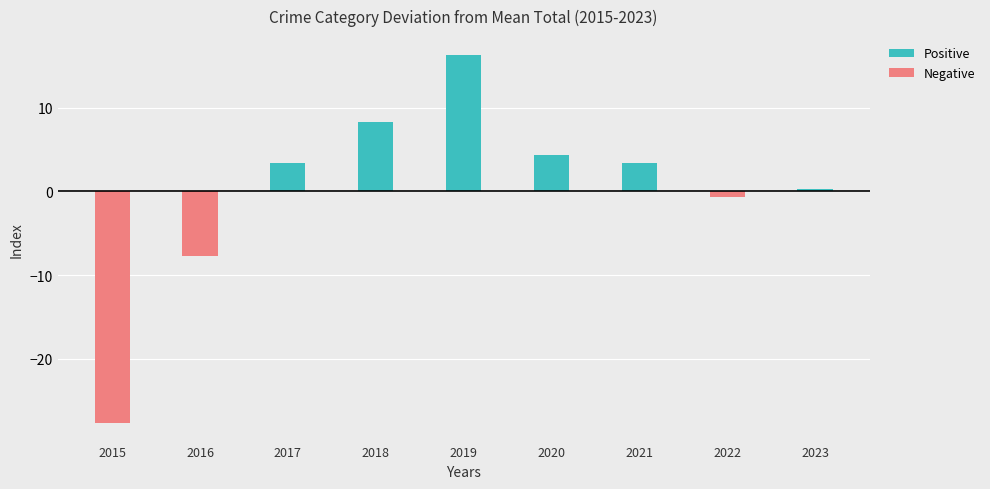

What is the difference between the Negative values at 2022 and 2021?

0.7